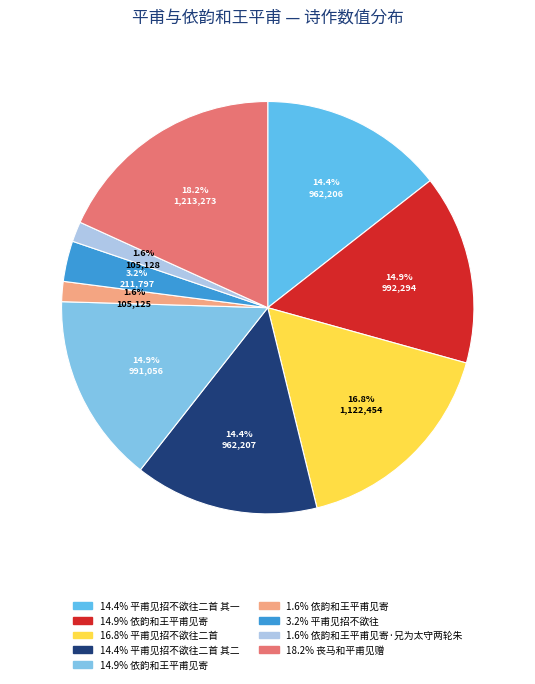

Rank the categories by value from highest to lowest.

丧马和平甫见赠, 平甫见招不欲往二首, 依韵和王平甫见寄, 依韵和王平甫见寄, 平甫见招不欲往二首 其二, 平甫见招不欲往二首 其一, 平甫见招不欲往, 依韵和王平甫见寄·兄为太守两轮朱, 依韵和王平甫见寄